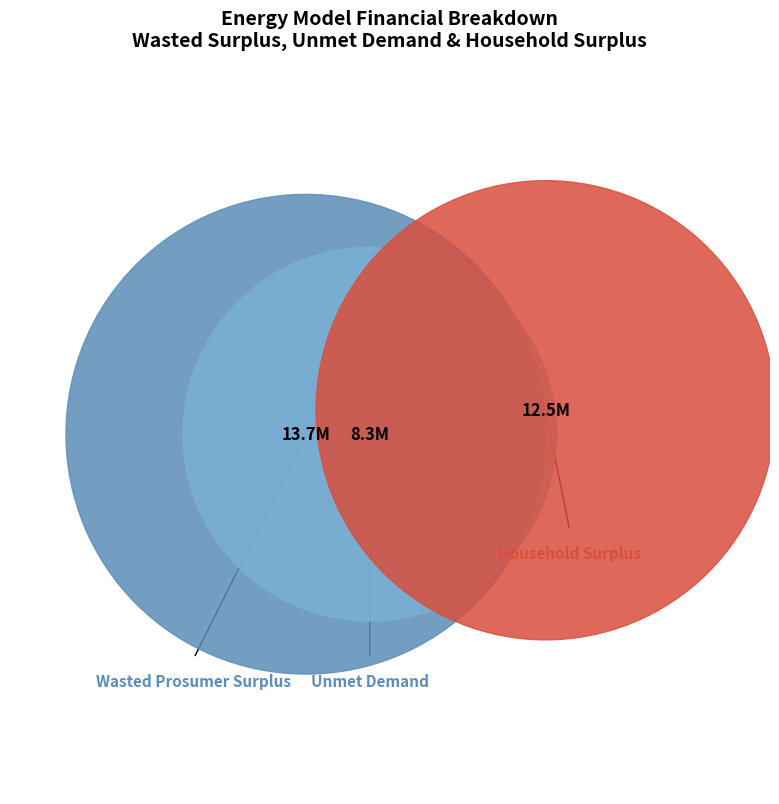

Count the number of slices in the pie.

3